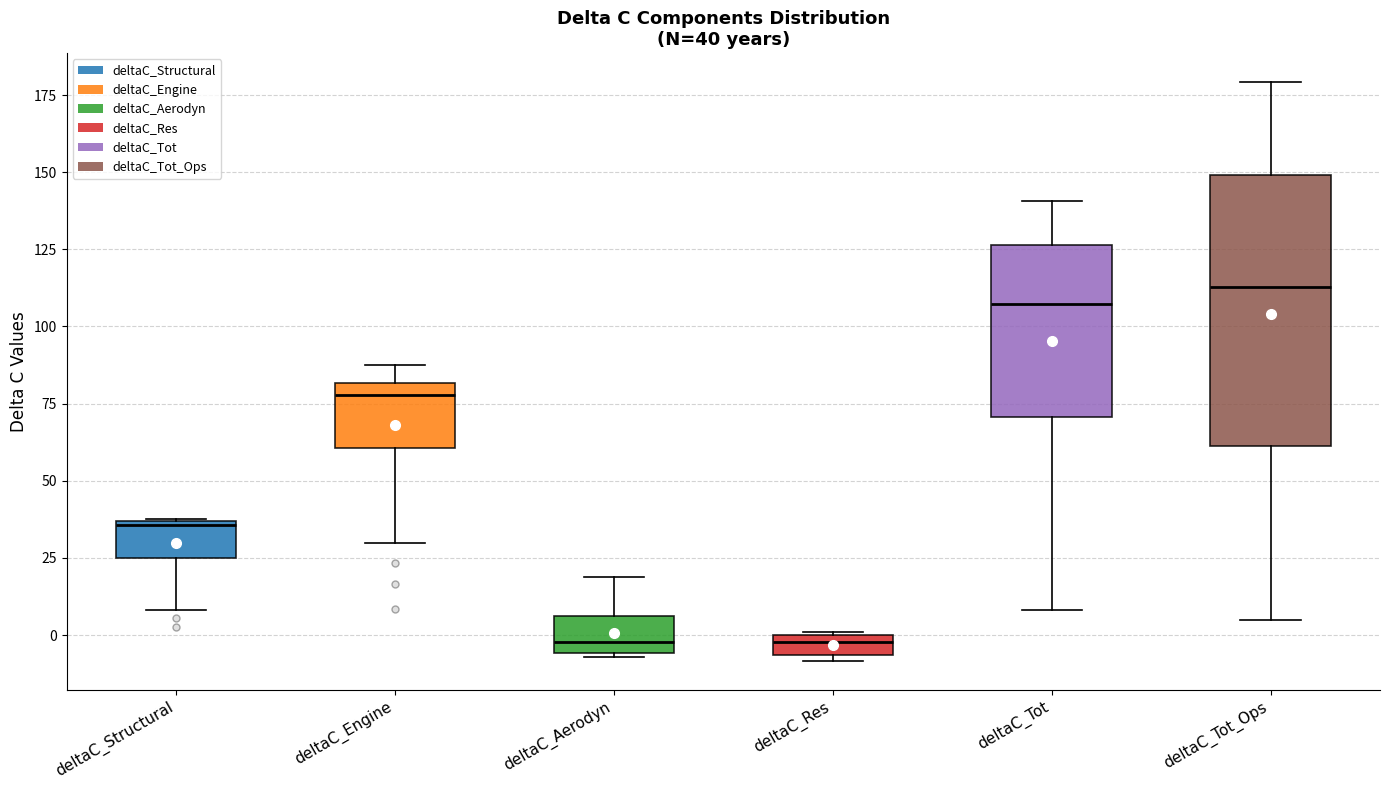

Comparing the boxes themselves (not the whiskers), which one is the tallest?

deltaC_Tot_Ops